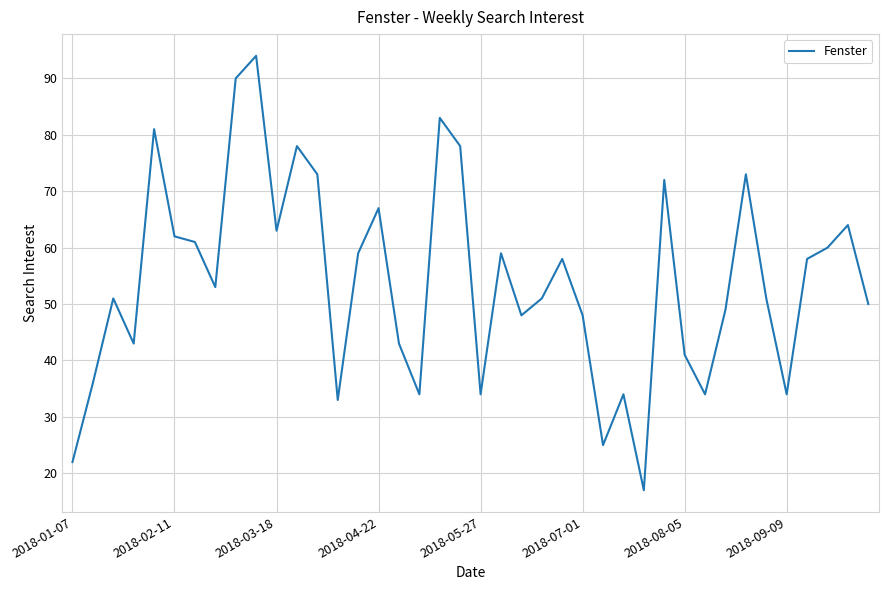

What is the smallest value displayed?

17